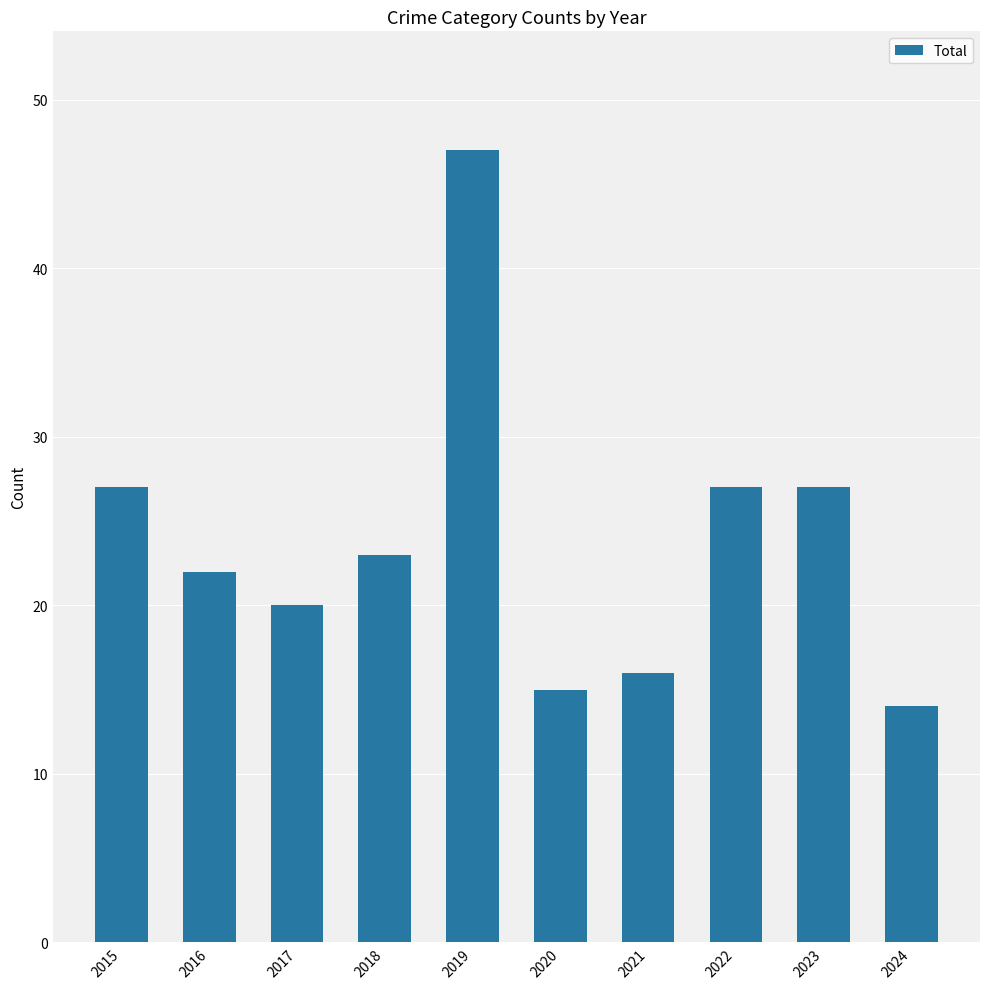

What is the smallest value displayed?

14